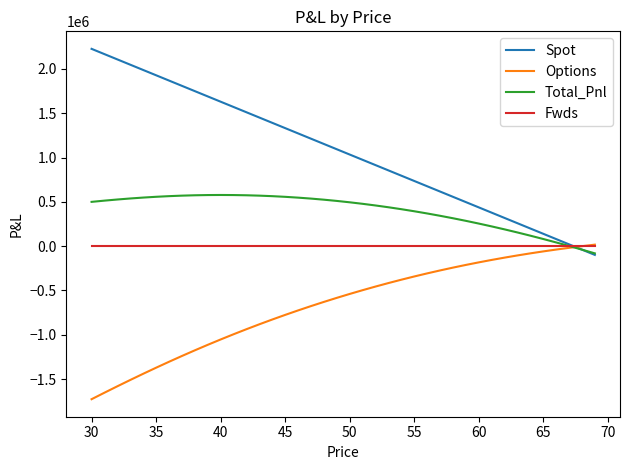

List the series in order of their overall mean, lowest first.

Options, Fwds, Total_Pnl, Spot